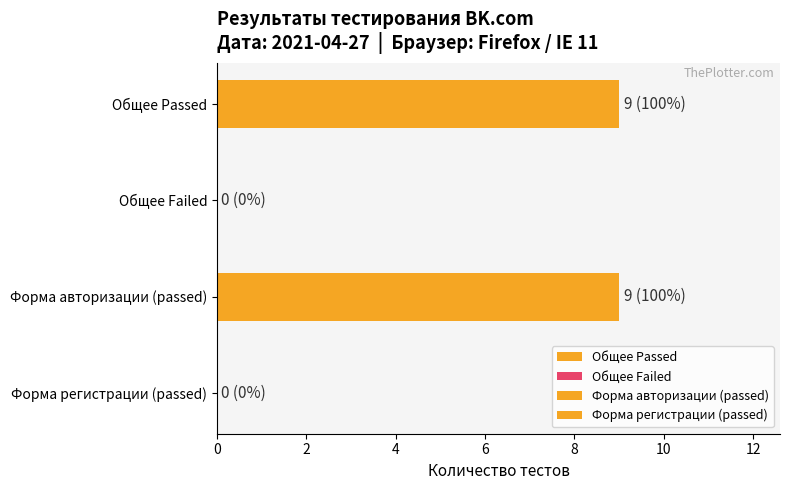

At which category is the sum across all series the highest?

Форма авторизации